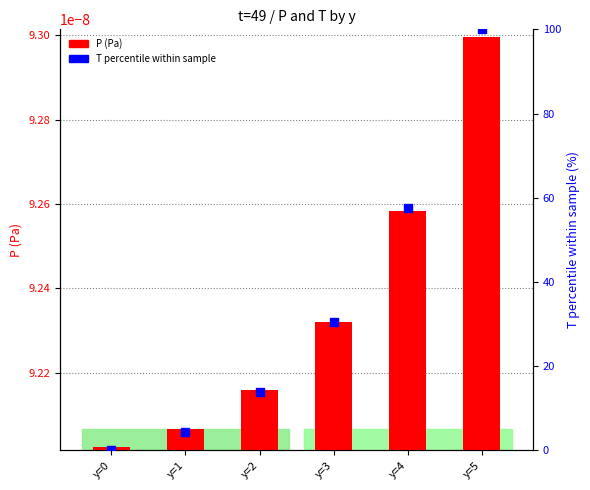

At which category is the sum across all series the highest?

y=5